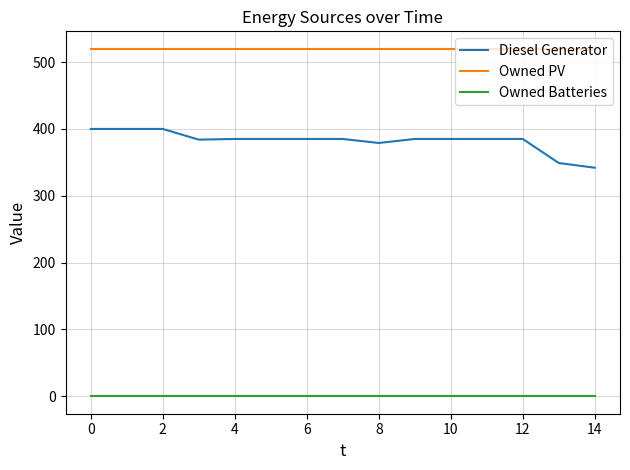

Which series has the largest total across all categories?

Owned PV